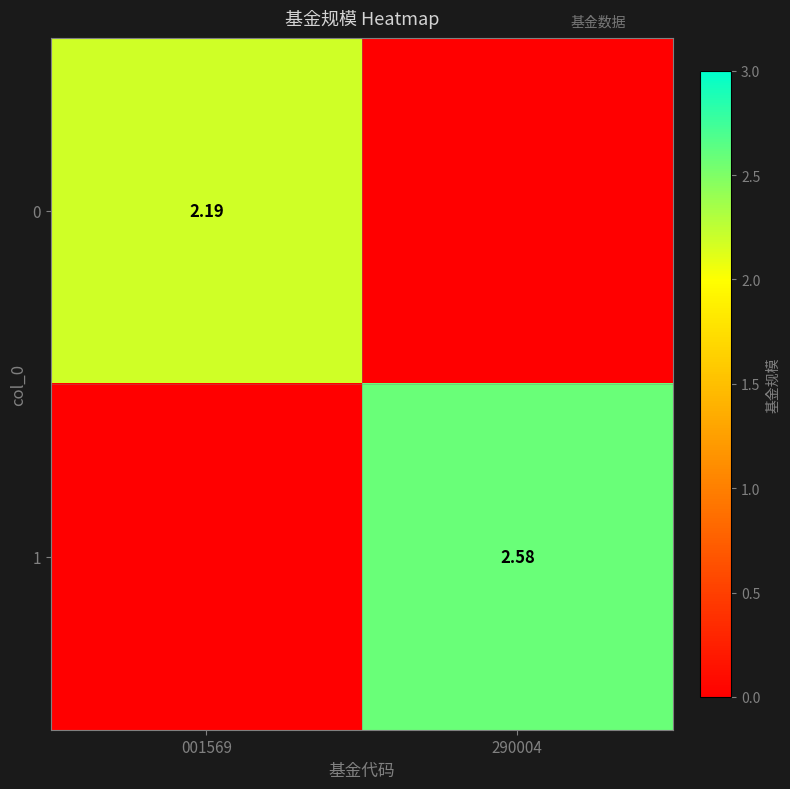

How many data points in 1 are less than 2?

1